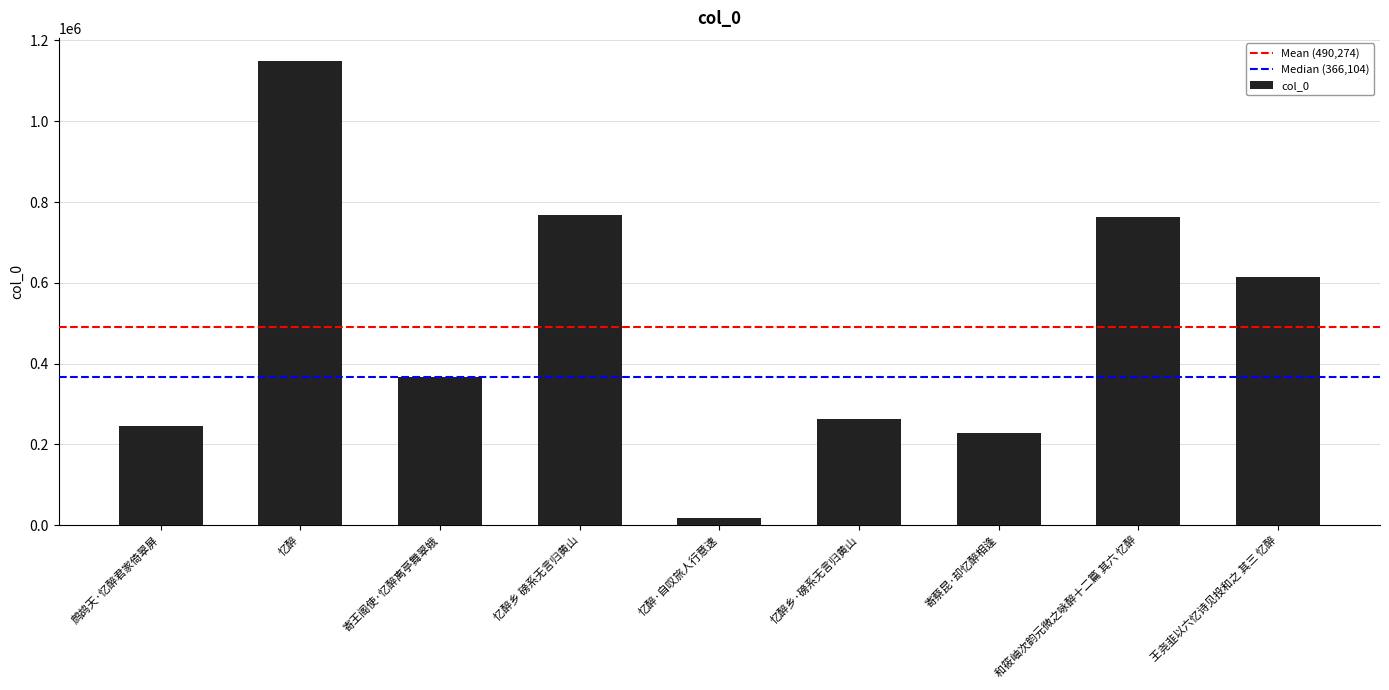

What is the sum of all values?

4412466